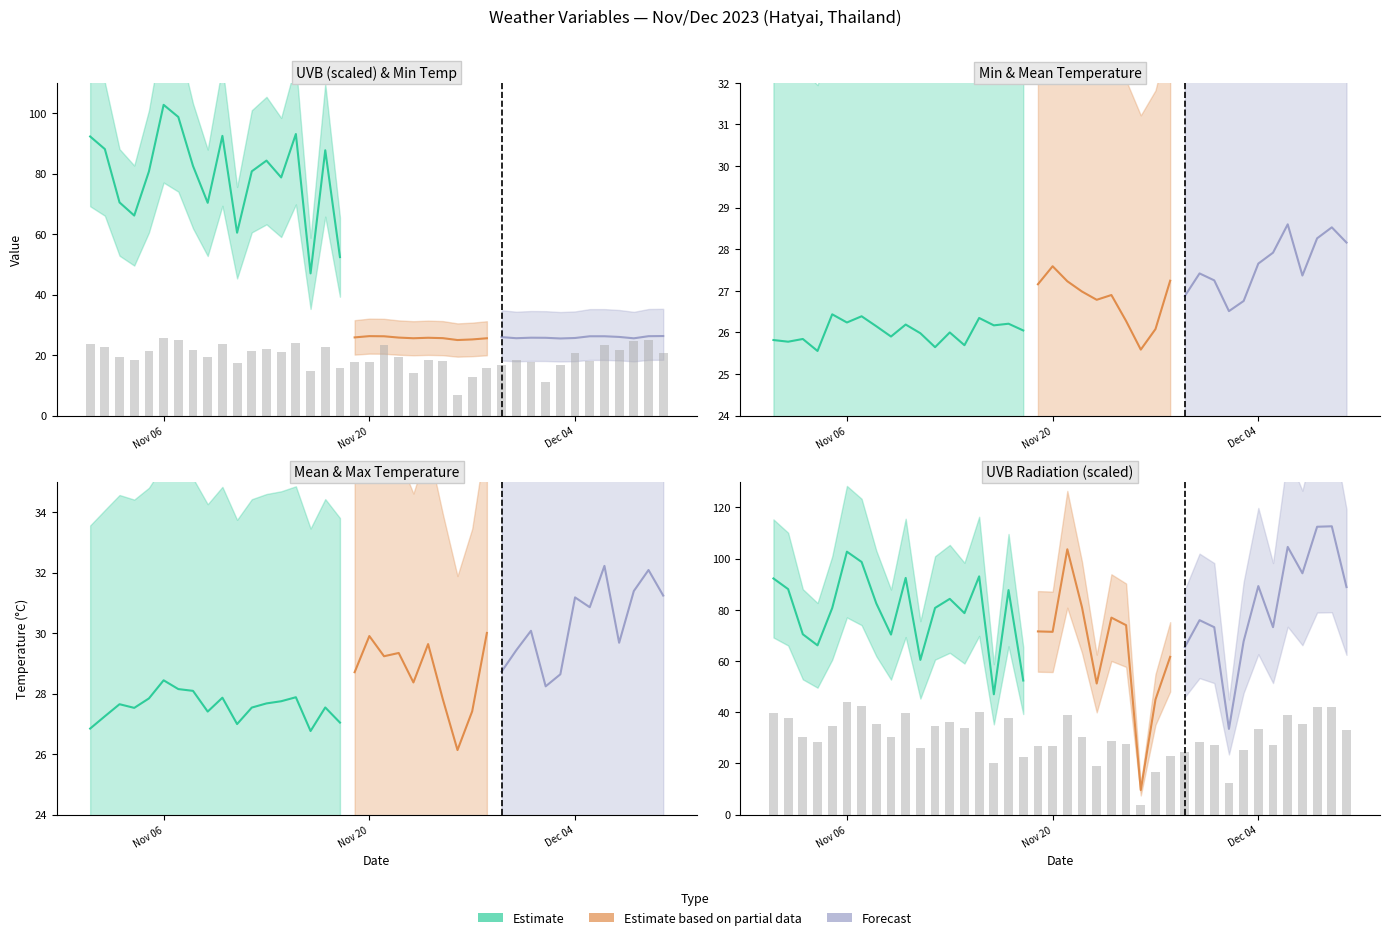

At how many categories does at least one series exceed 27?

28